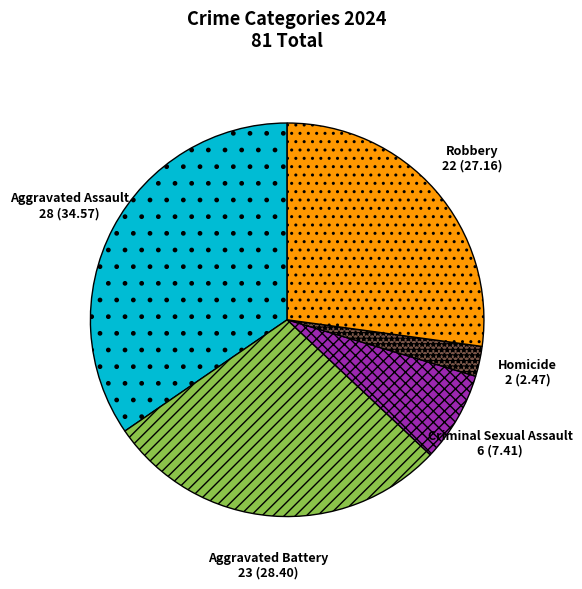

Between Aggravated Battery and Robbery, which is larger?

Aggravated Battery